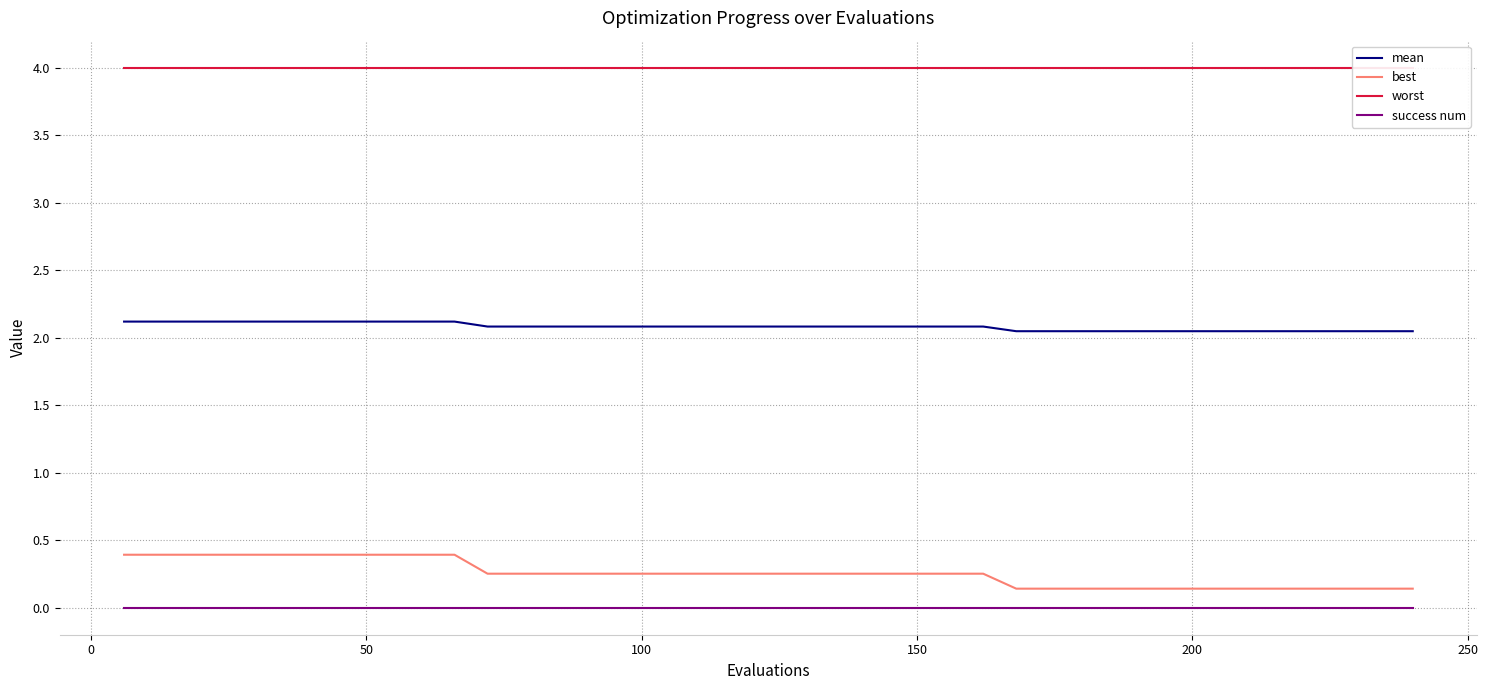

True or false: success num and mean intersect in this chart.

False